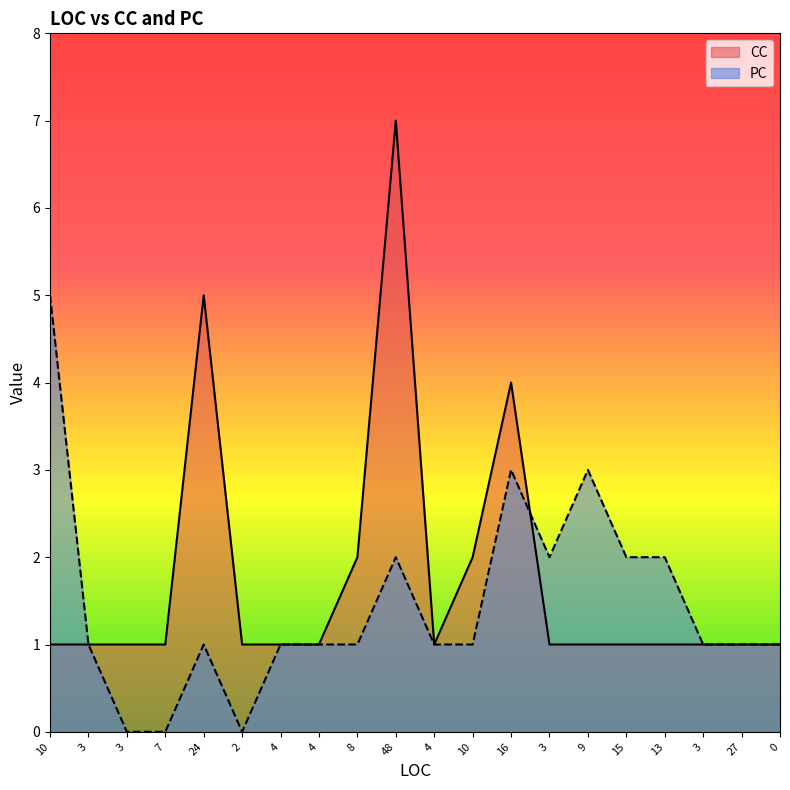

What is the greatest value displayed?

7